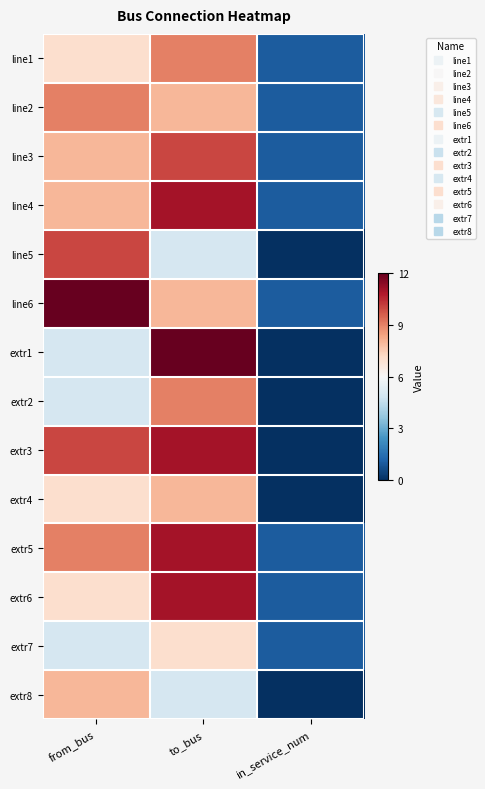

Count the number of data series in this chart.

14